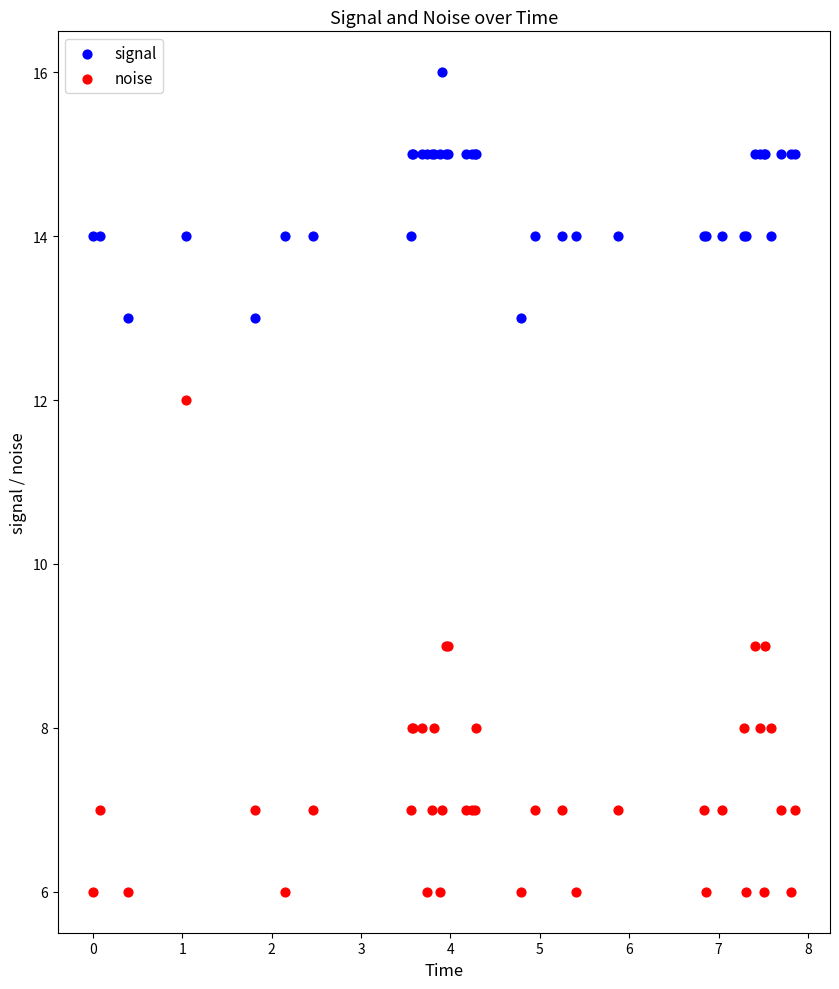

Which series has the largest Y range (max minus min)?

noise